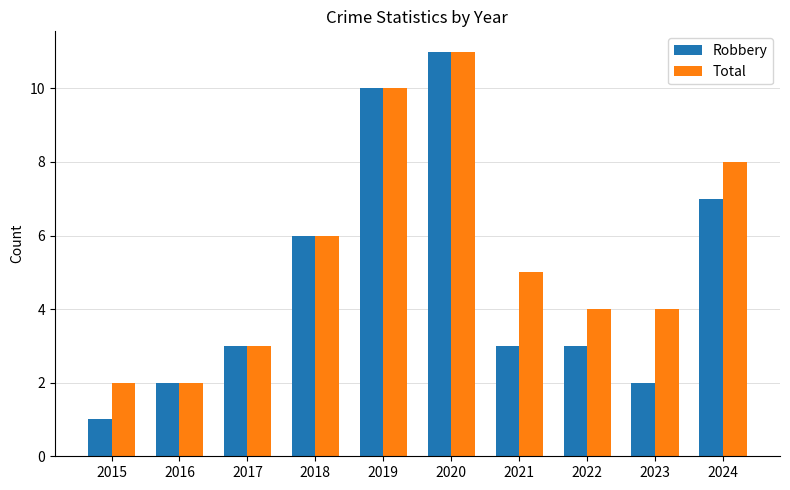

What is the average value of the Total series?

6